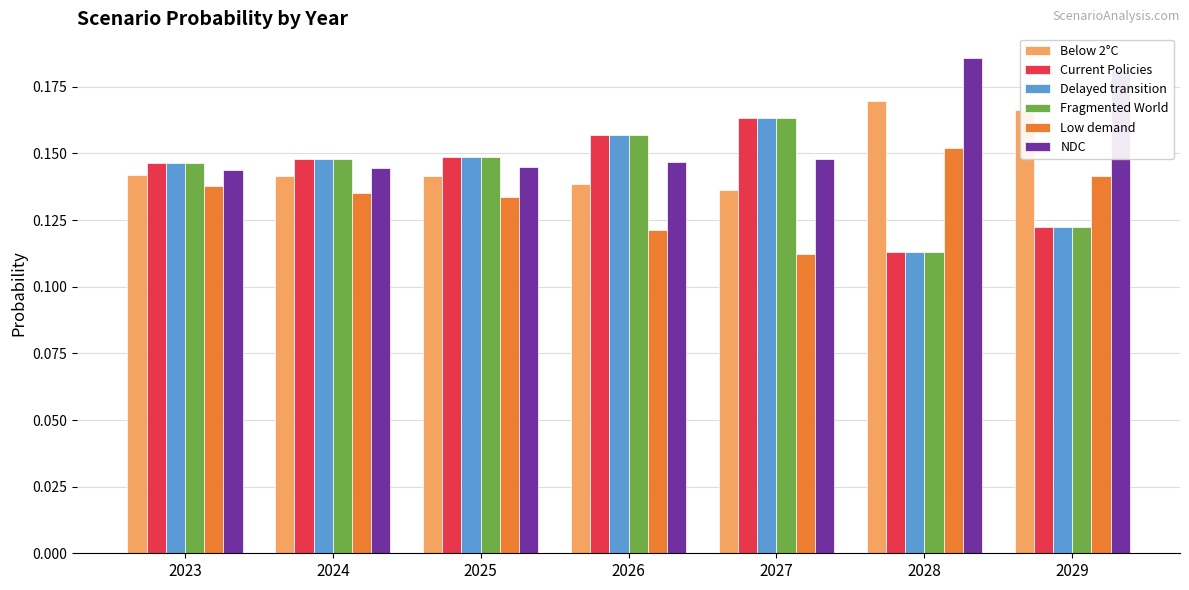

What is the sum of the Below 2°C values at 2027 and 2023?

0.3